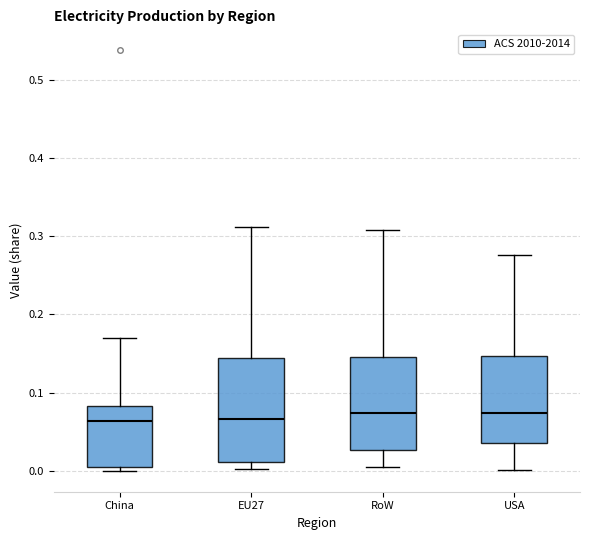

Which box is the tallest, from its lower edge to its upper edge?

EU27